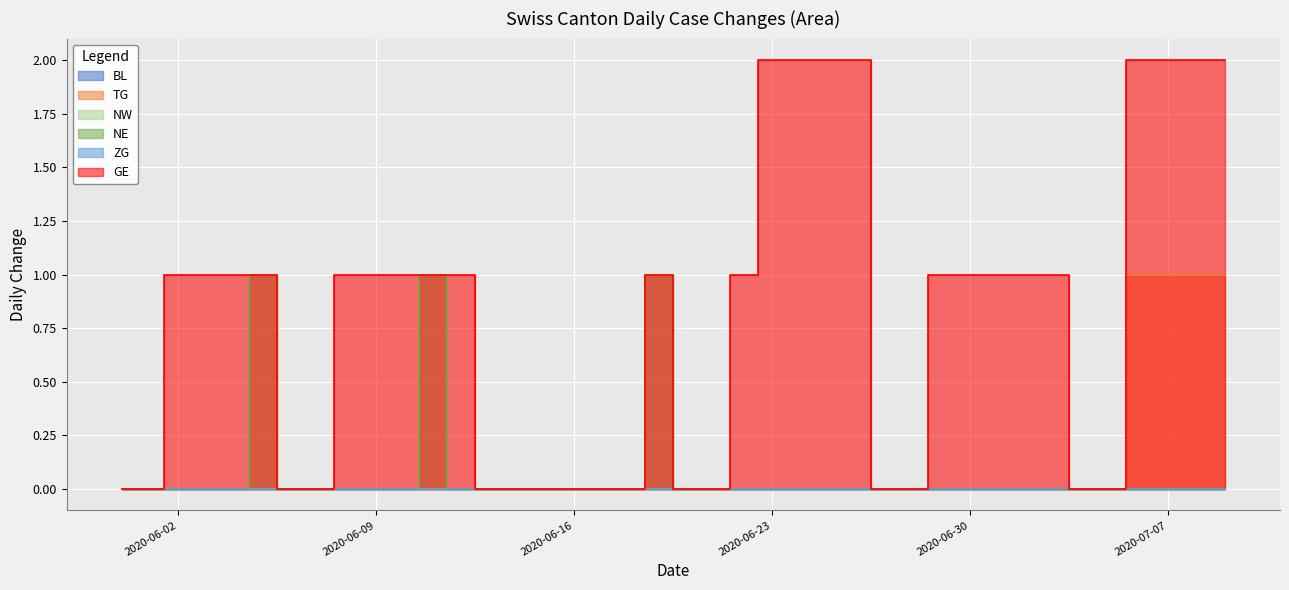

Which category has the lowest value across all series?

2020-05-31